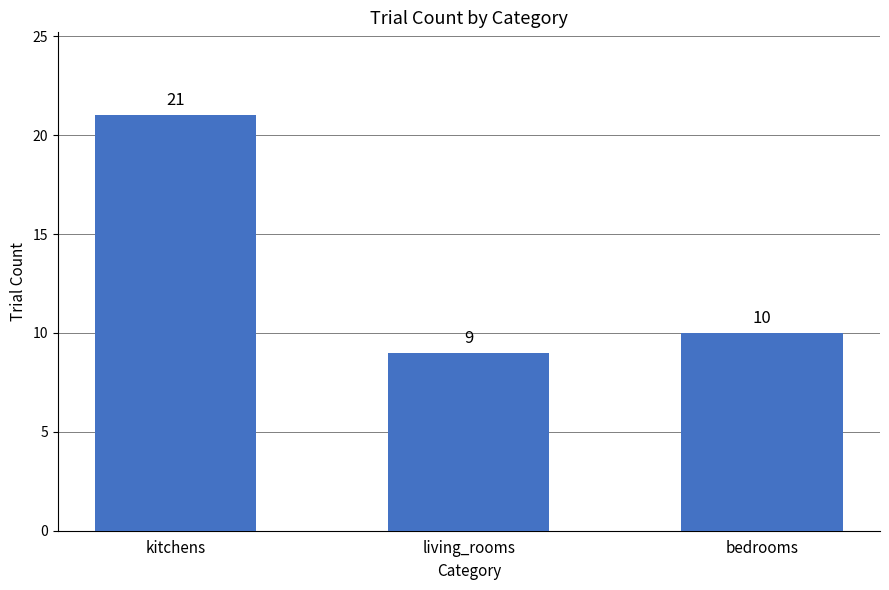

Reading left to right, what are all the values shown in this chart?

kitchens=21	living_rooms=9	bedrooms=10